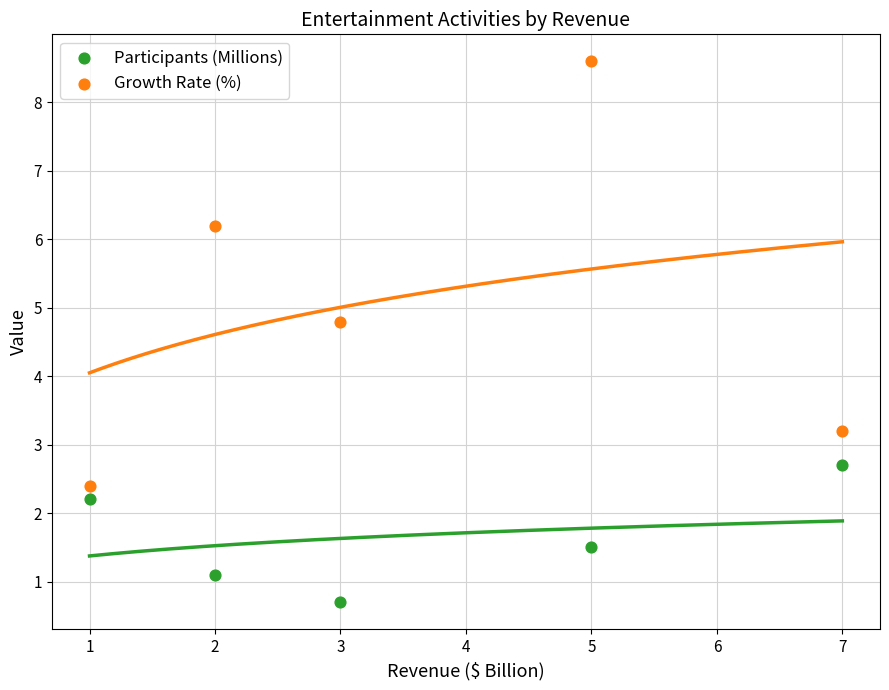

Which series contains the highest Y value?

Growth Rate (%)